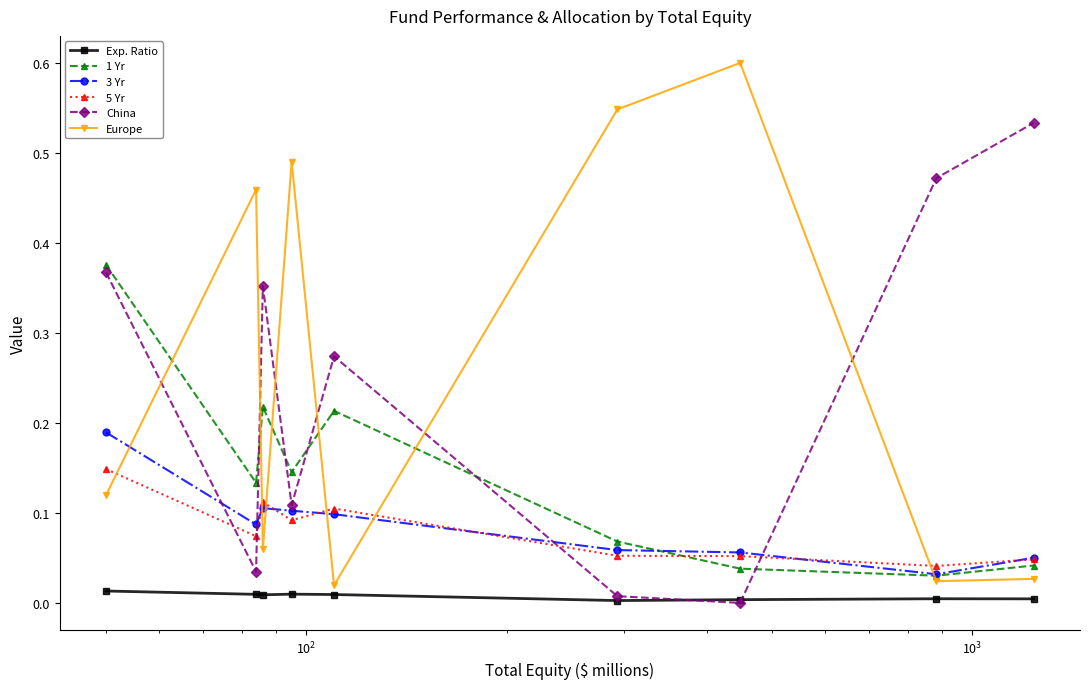

Which series has the largest range (max minus min)?

Europe